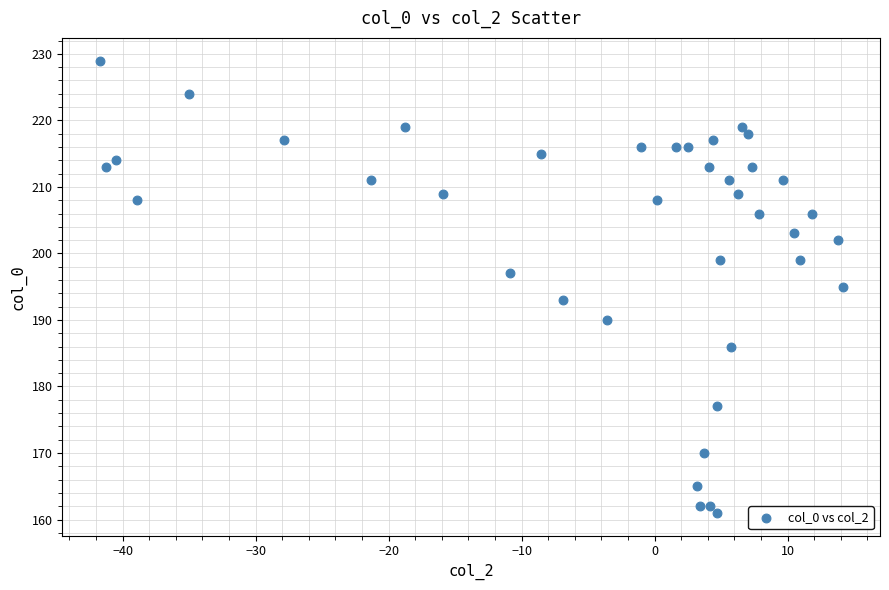

What is the range of Y values (max minus min)?

68